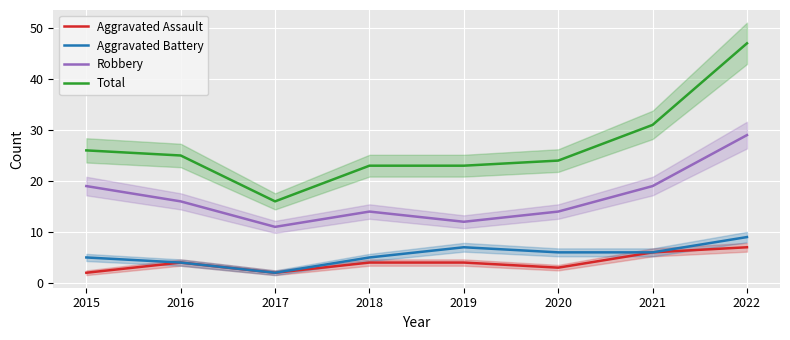

List the labels in order of Aggravated Battery value, smallest first.

2017, 2016, 2015, 2018, 2020, 2021, 2019, 2022